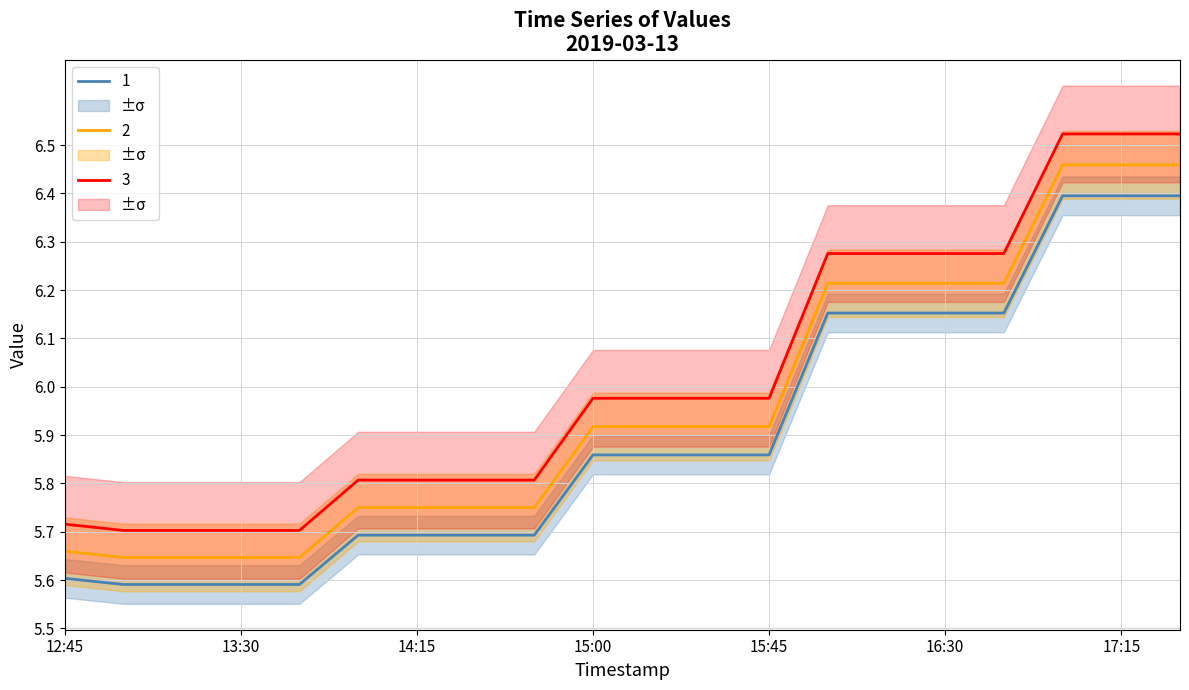

Is it true that 3 equals 5.8 at 2019-03-13 14:30:00?

True